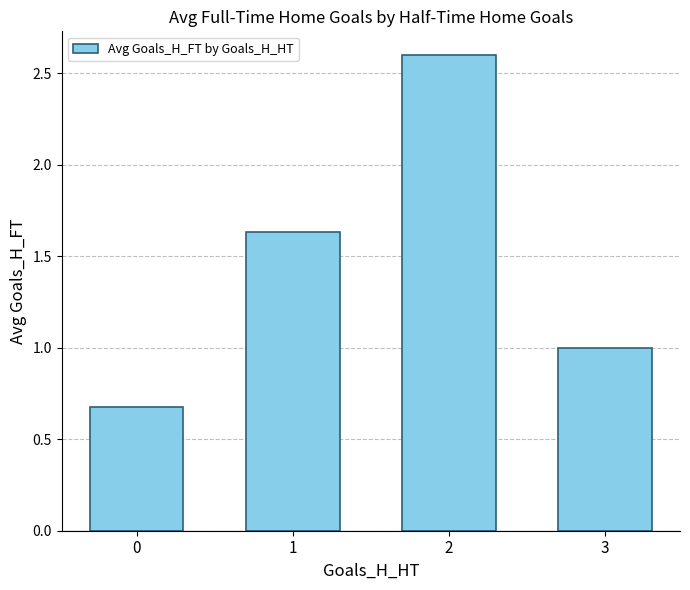

What is the approximate value at 2?

2.6